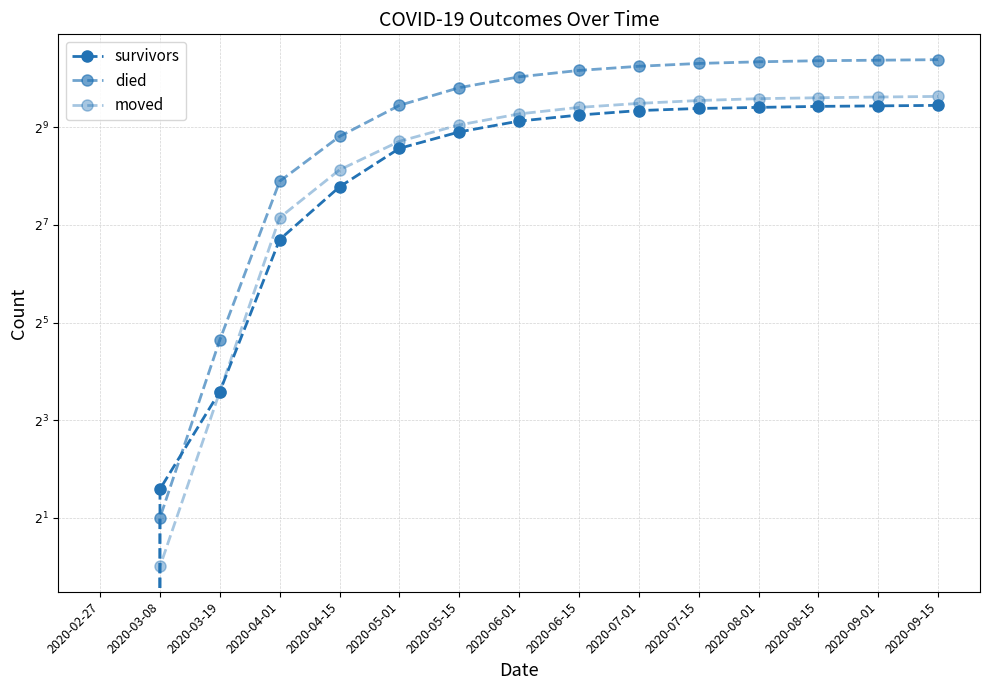

The died series shows 241 at 2020-05-01. True or false?

False